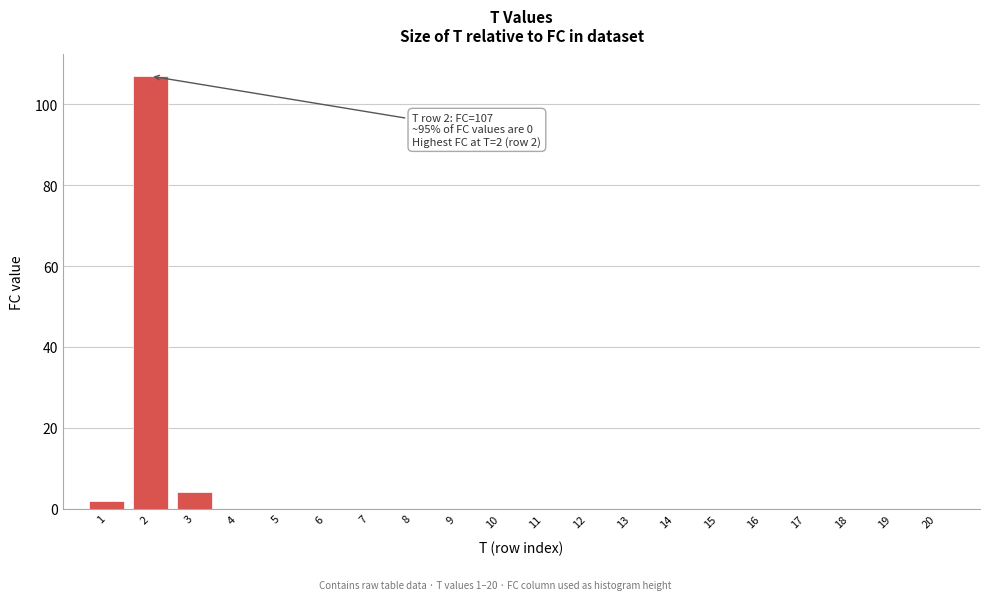

Reading right to left, extract all data points from this chart.

20=0	19=0	18=0	17=0	16=0	15=0	14=0	13=0	12=0	11=0	10=0	9=0	8=0	7=0	6=0	5=0	4=0	3=4	2=107	1=2